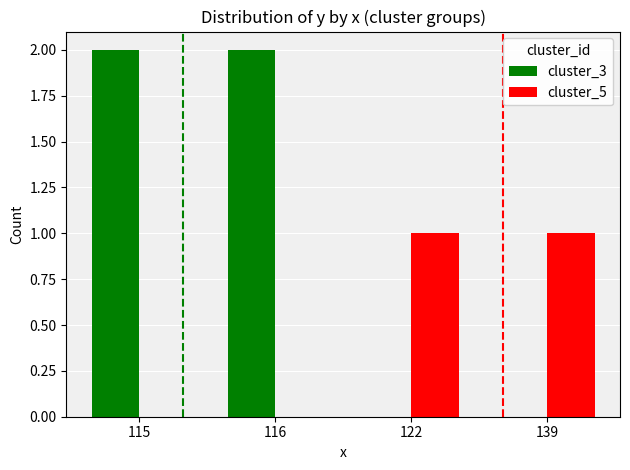

Between 116 and 139, which series saw the biggest shift?

cluster_3